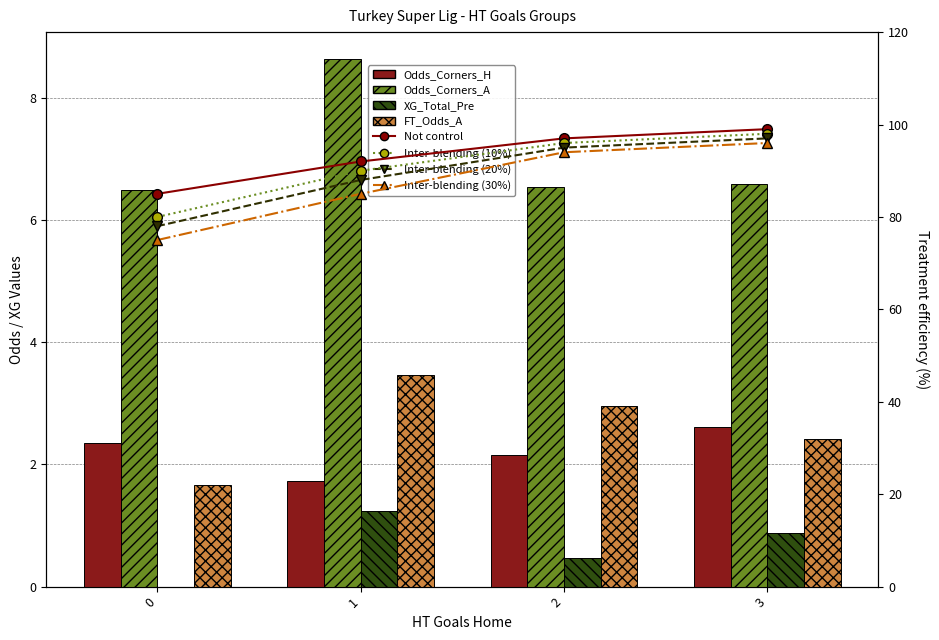

Which category has the highest value across all series?

1